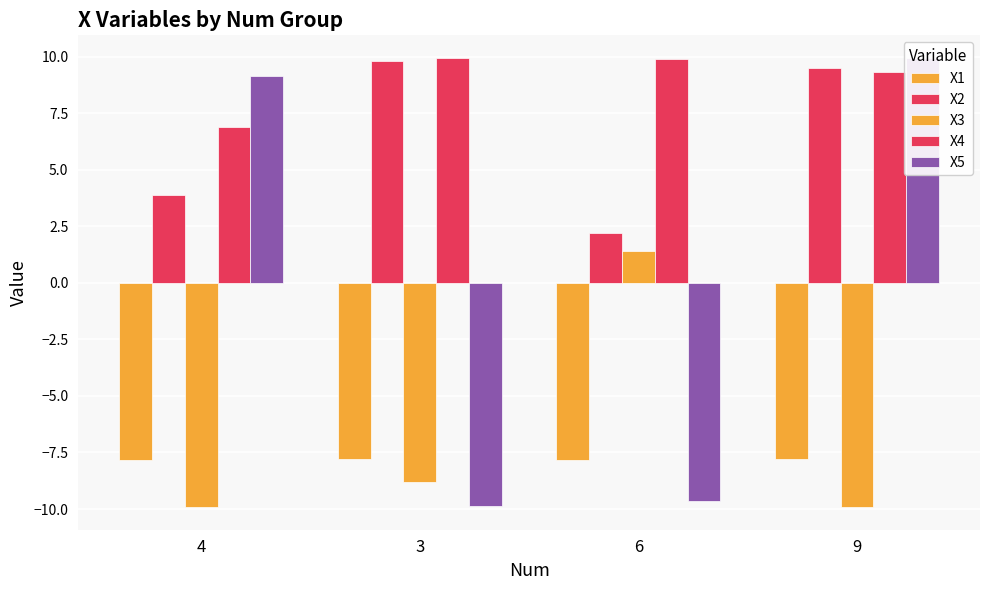

What is the sum of the X1 values at 9 and 4?

-15.6